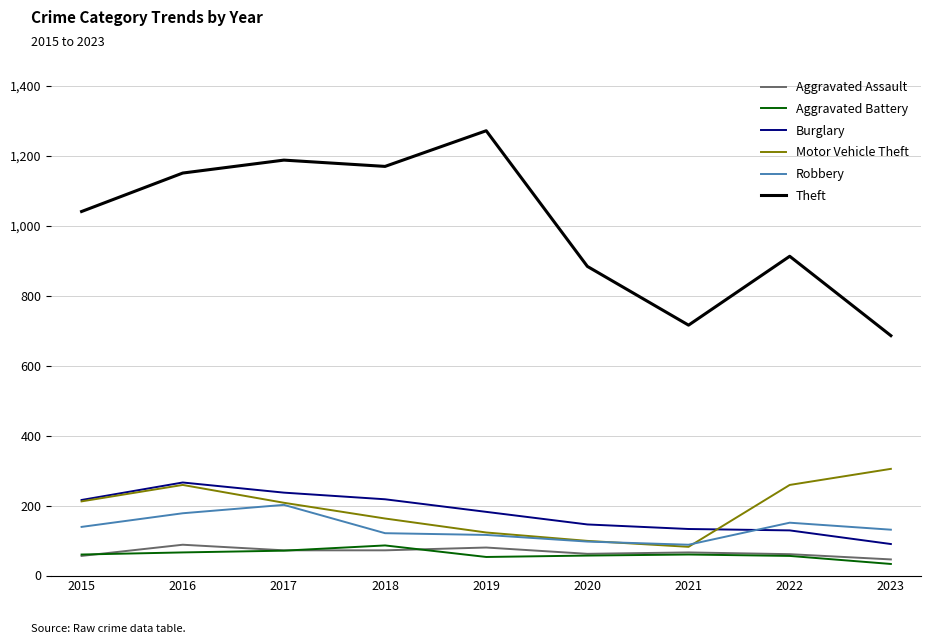

Which series has the largest total across all categories?

Theft